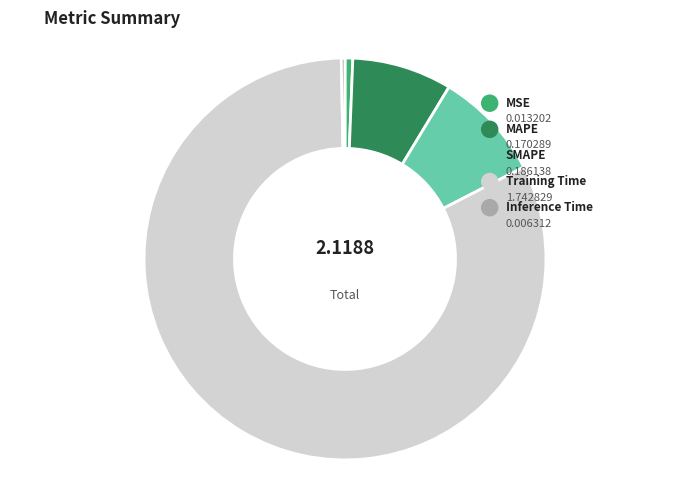

Which category has the biggest portion of the pie?

Training Time